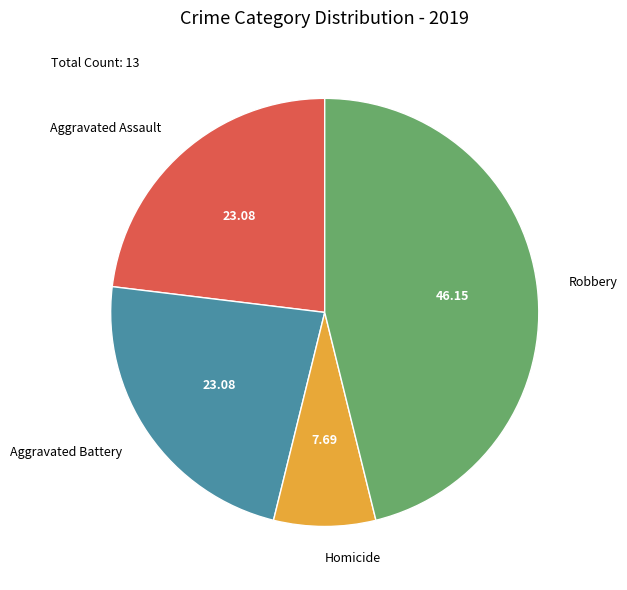

Count the number of slices in the pie.

4